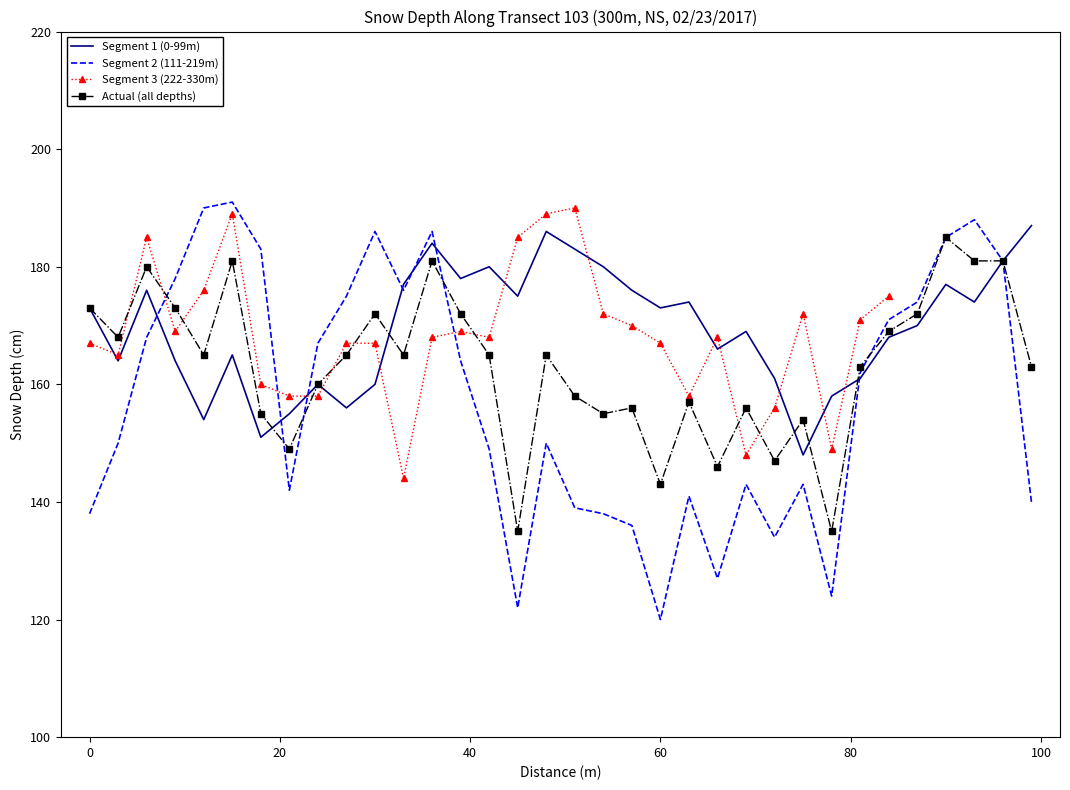

What is the maximum value for Actual (all depths)?

185